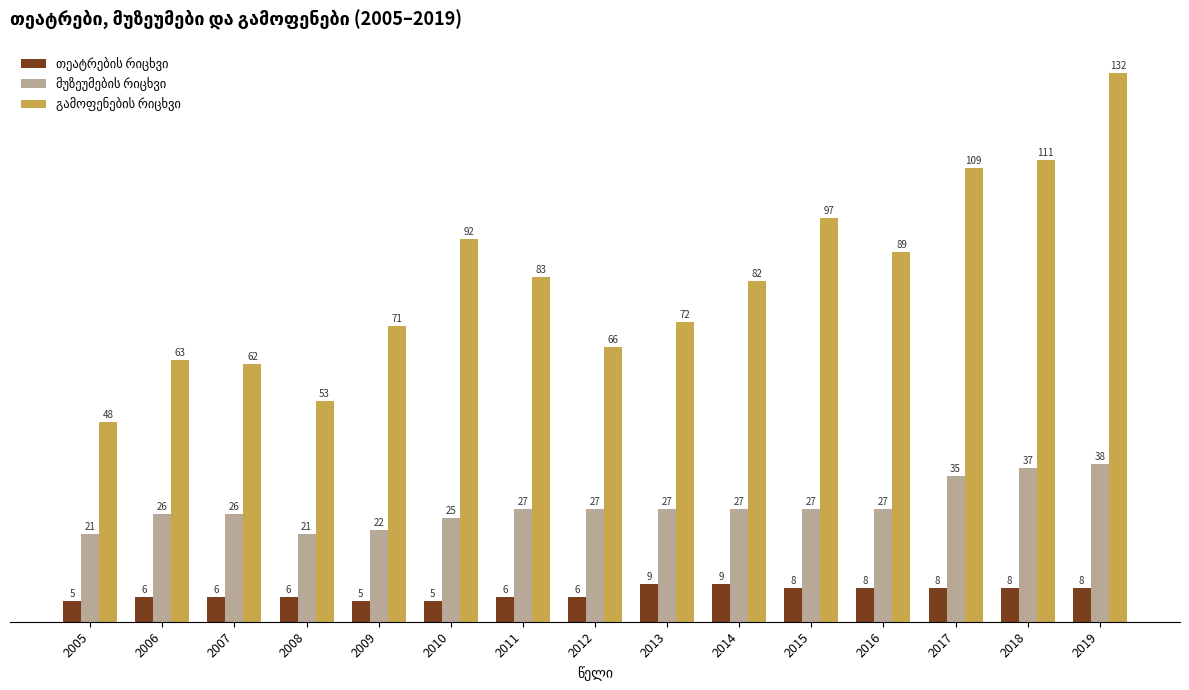

Which label corresponds to the largest value in the chart?

2019